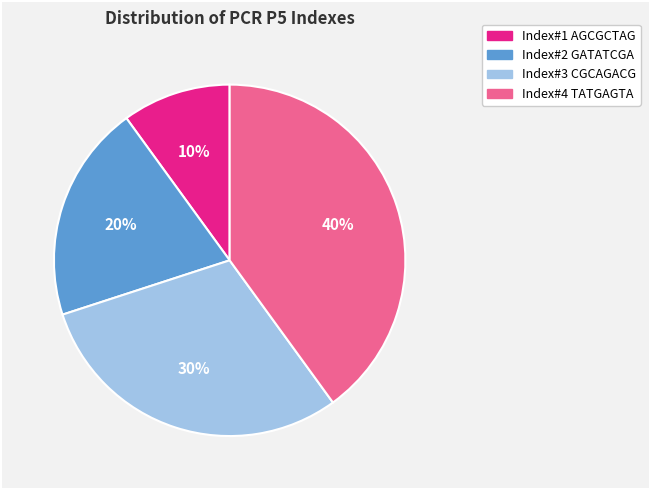

To the nearest percent, what is the average slice percentage?

25%